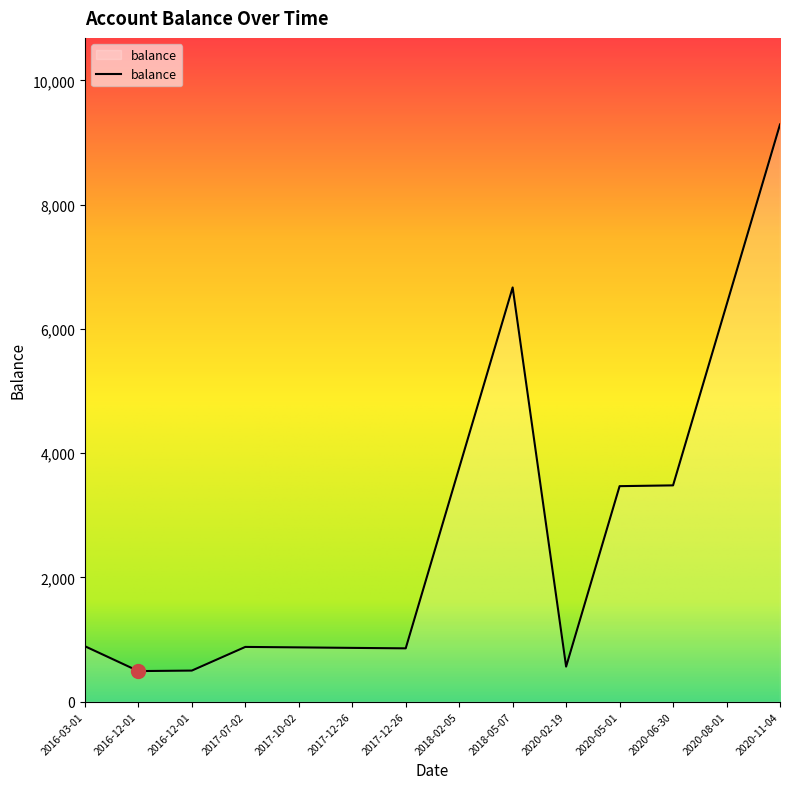

How many lines are shown in the chart?

1